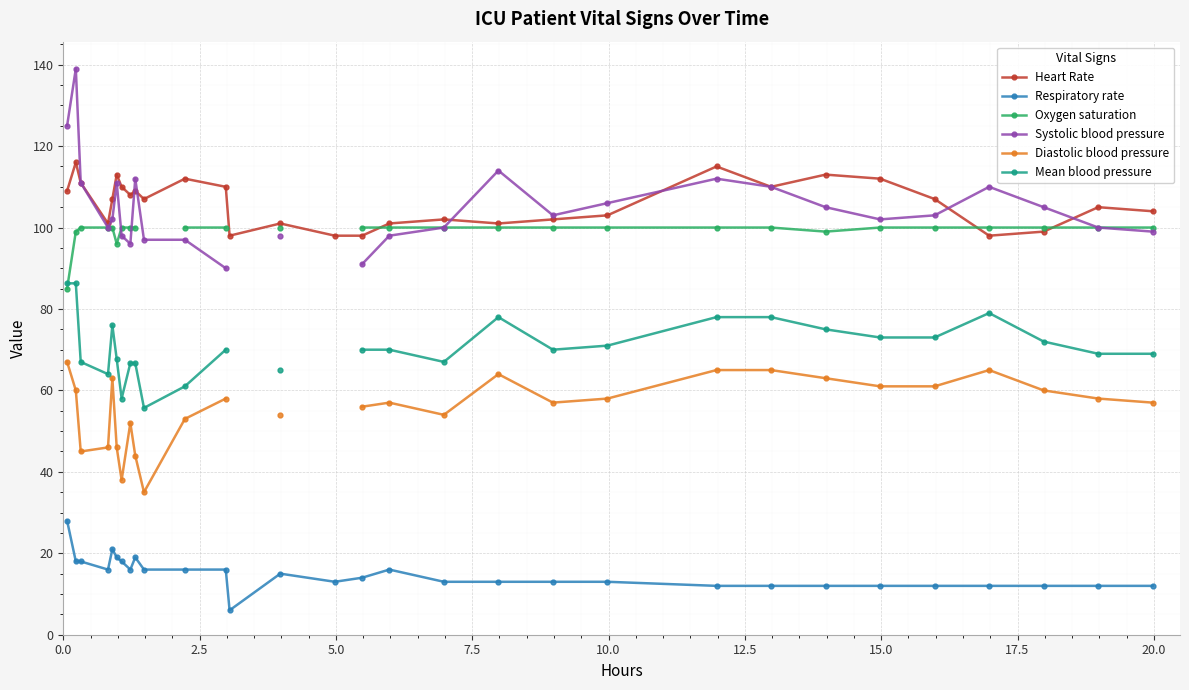

What is the minimum value for Respiratory rate?

6